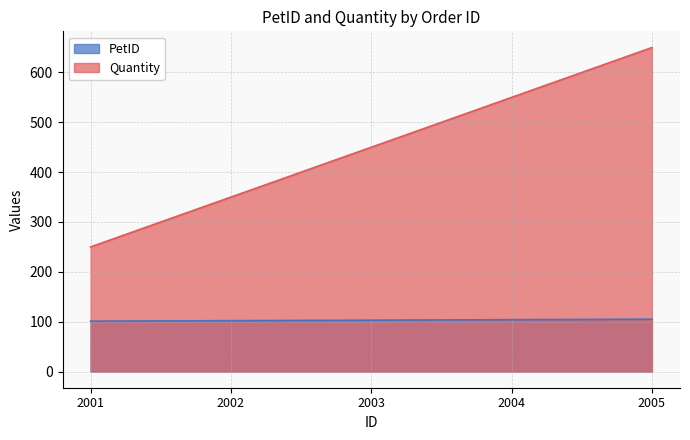

Rank the series at 2005 from lowest to highest value.

PetID, Quantity